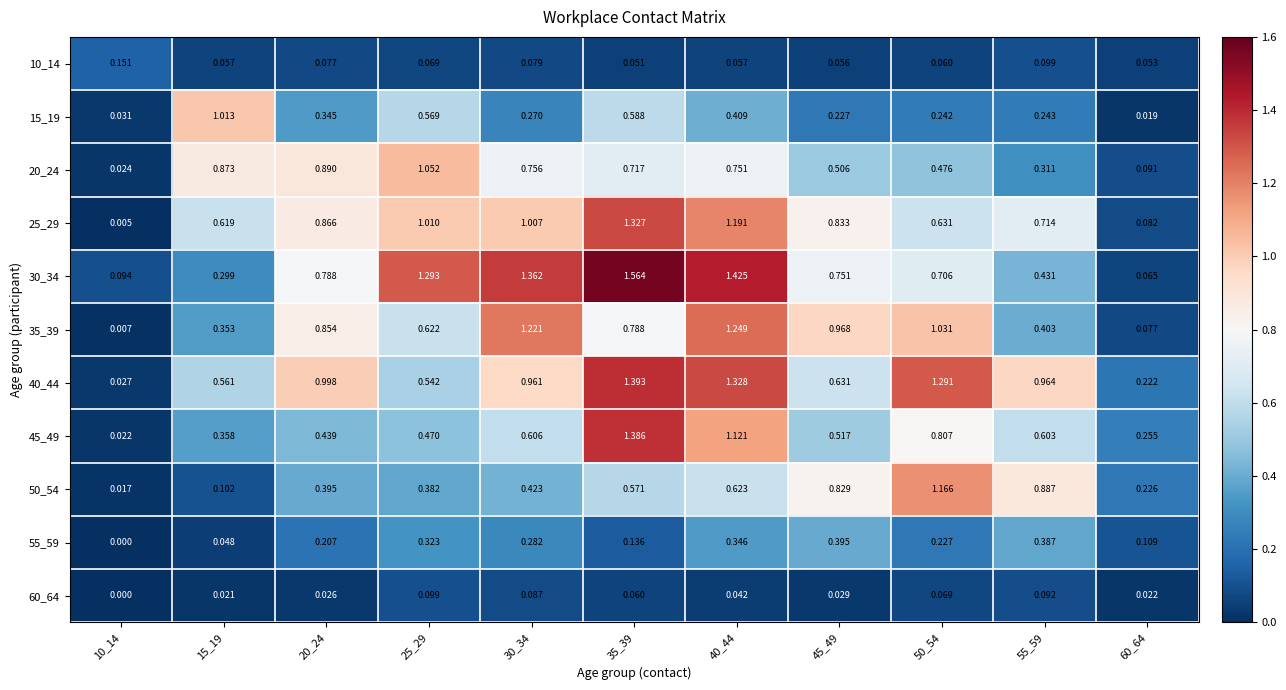

Which category has the highest value across all series?

35_39